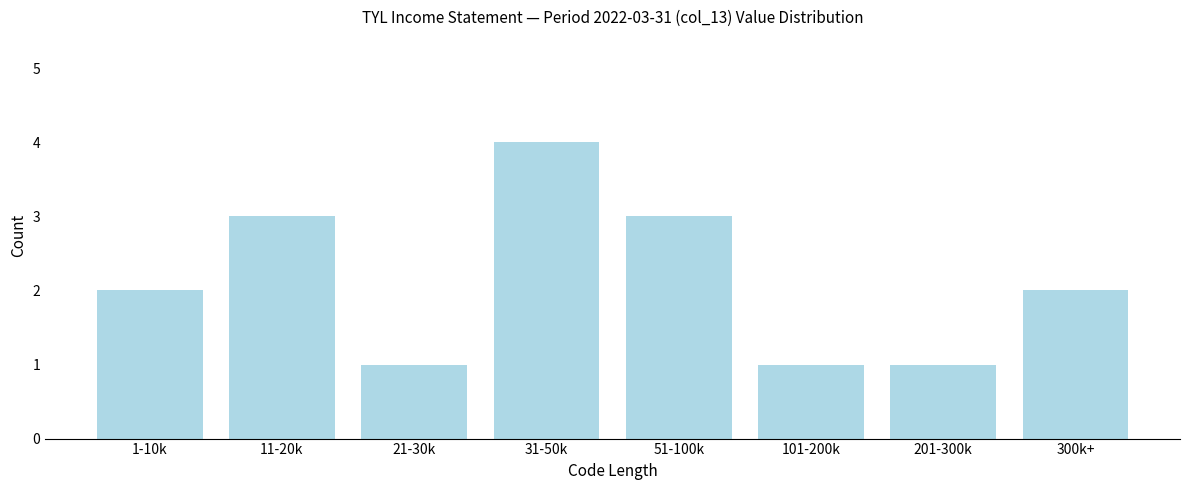

Reading right to left, what are all the values shown in this chart?

2	1	1	3	4	1	3	2